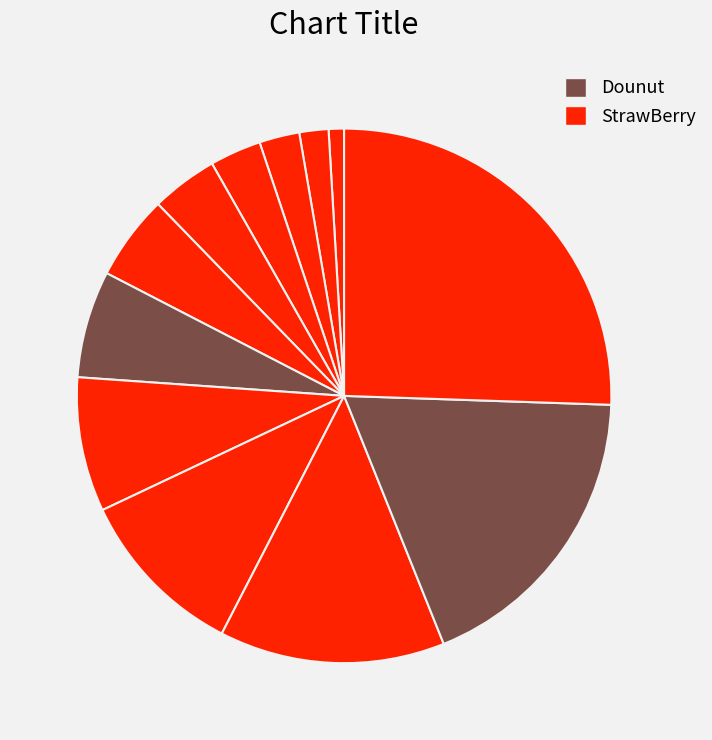

How many slices are in this pie chart?

12